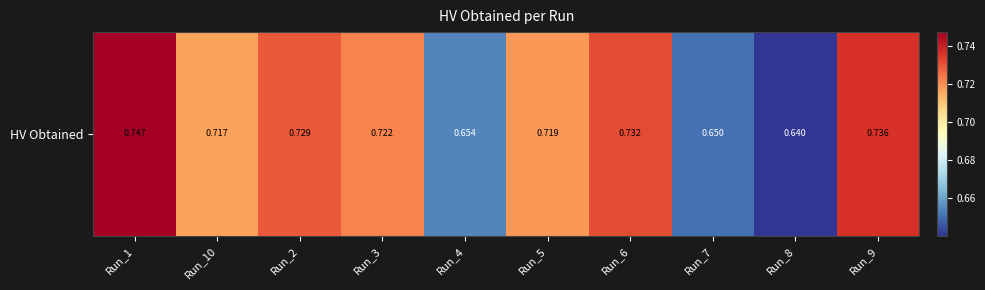

Reading right to left, transcribe all the data shown in this chart.

Run_9=0.7	Run_8=0.6	Run_7=0.7	Run_6=0.7	Run_5=0.7	Run_4=0.7	Run_3=0.7	Run_2=0.7	Run_10=0.7	Run_1=0.7